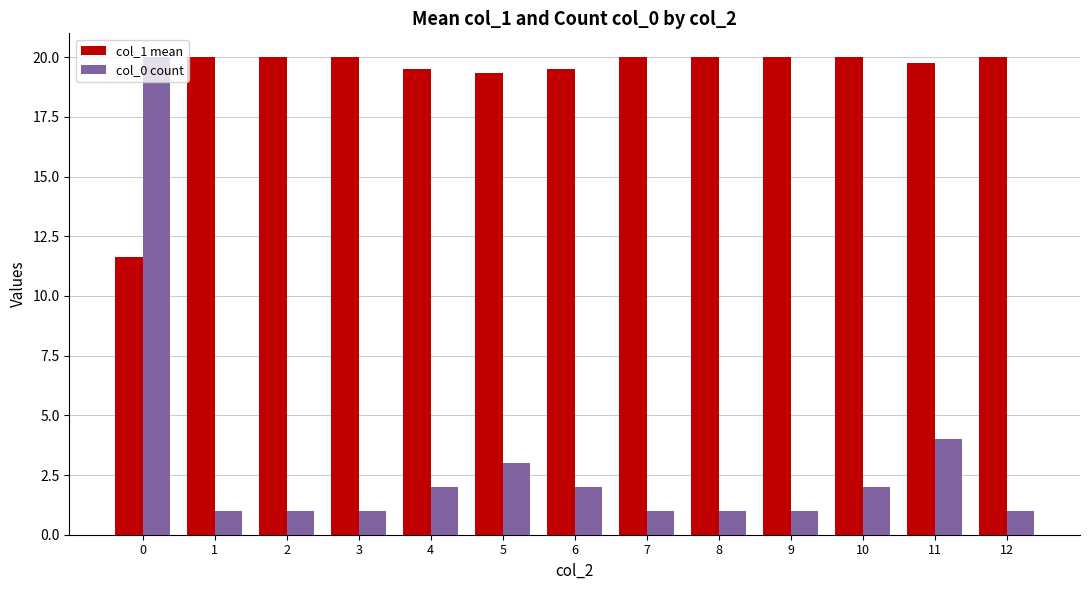

The value of col_1 mean at 12 is 20.0. True or false?

True